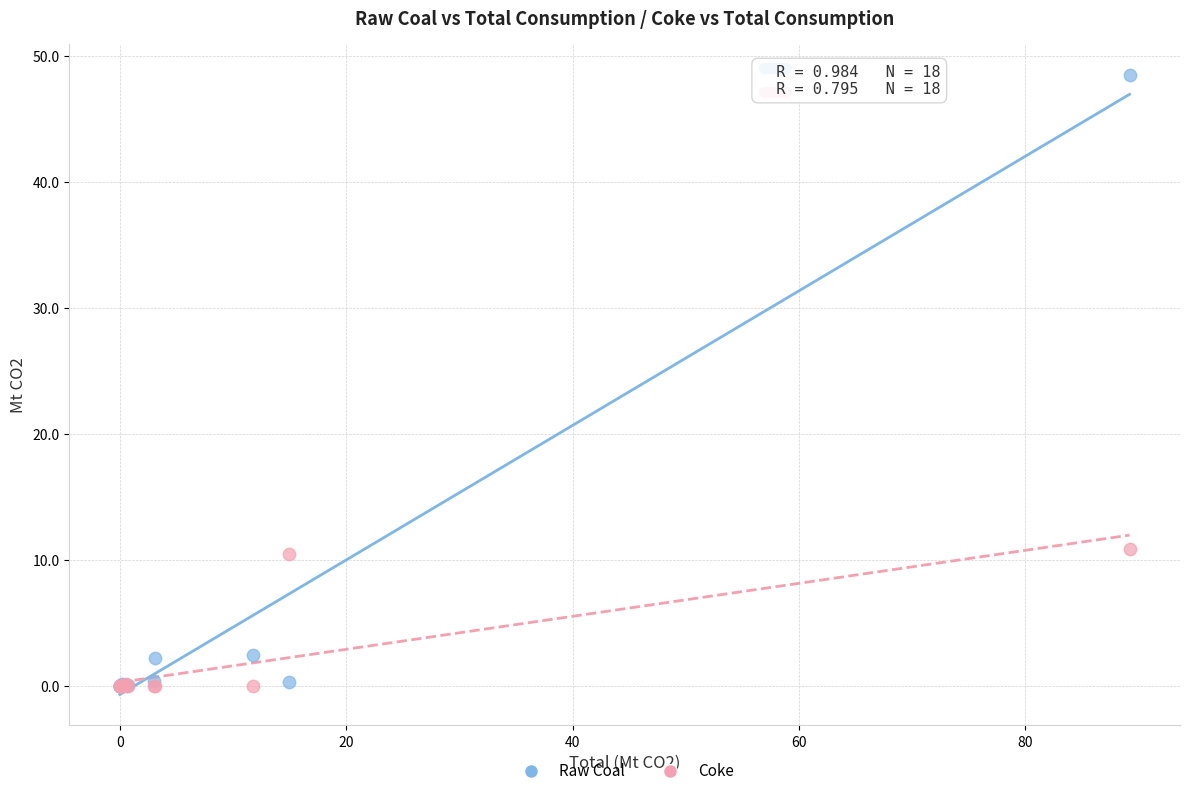

What are all the series names shown in the legend?

Raw Coal, Coke